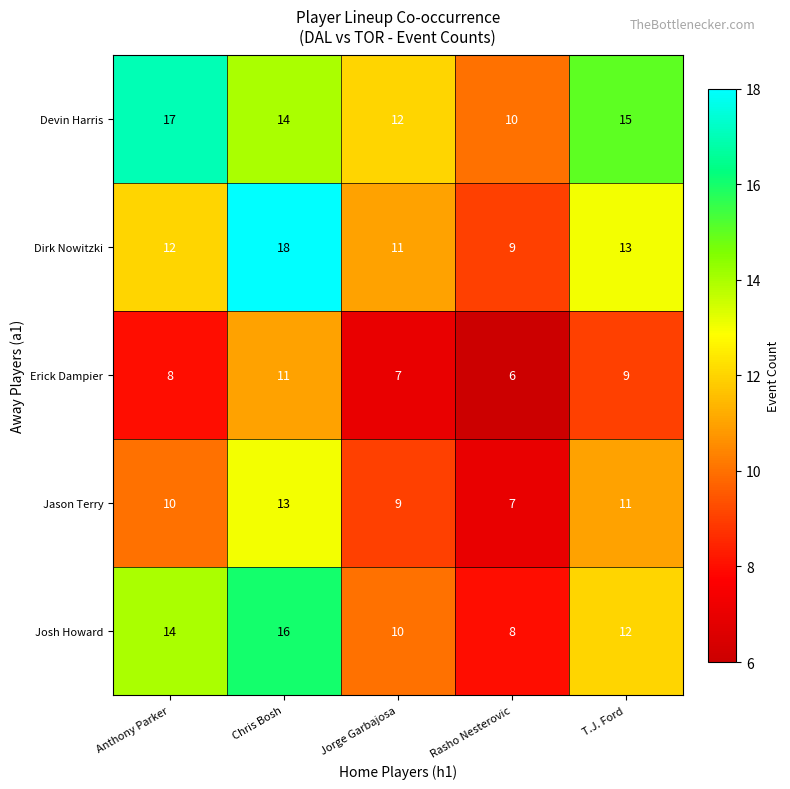

True or false: Josh Howard has a value of 7 at T.J. Ford.

False